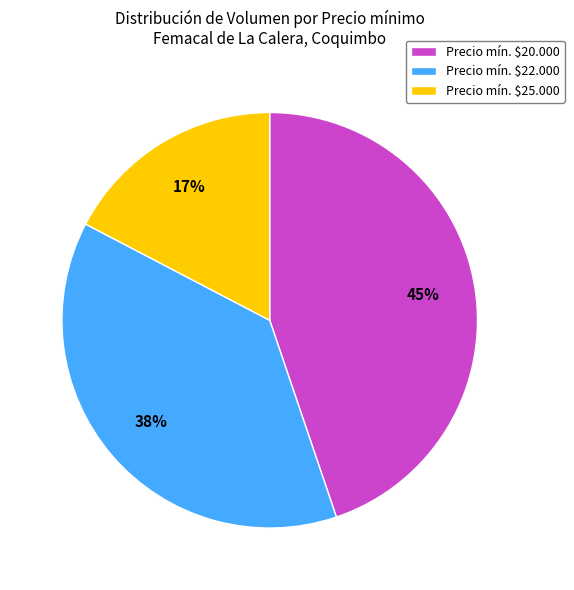

The Precio mín. $22.000 slice represents 49% of the pie. True or false?

False